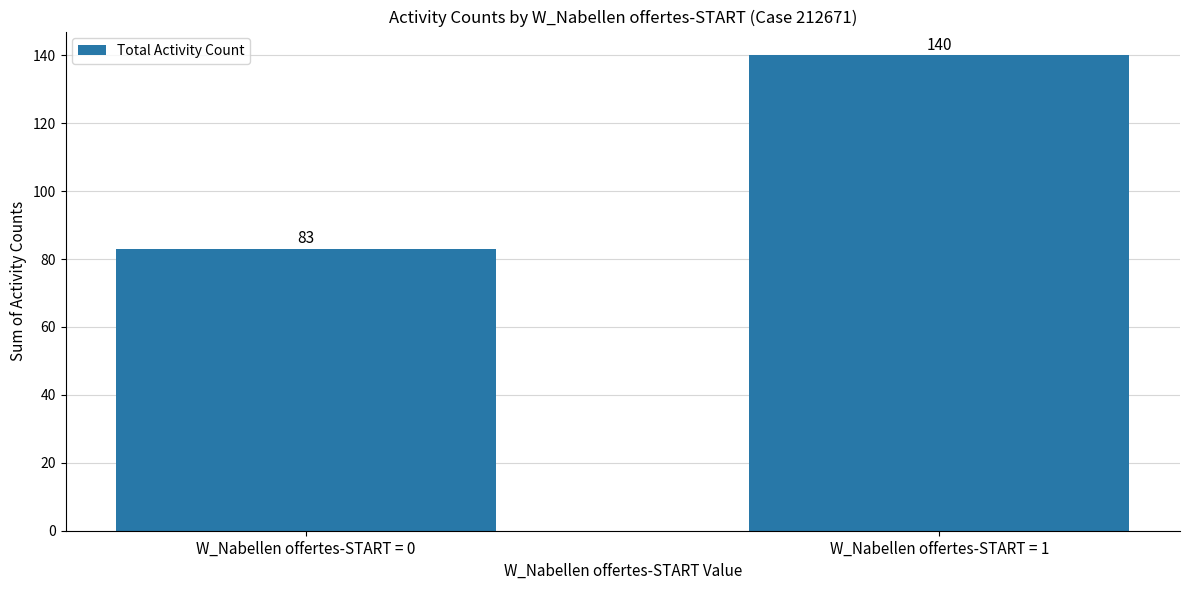

What is the ratio of the value at W_Nabellen offertes-START = 1 to the value at W_Nabellen offertes-START = 0?

1.7